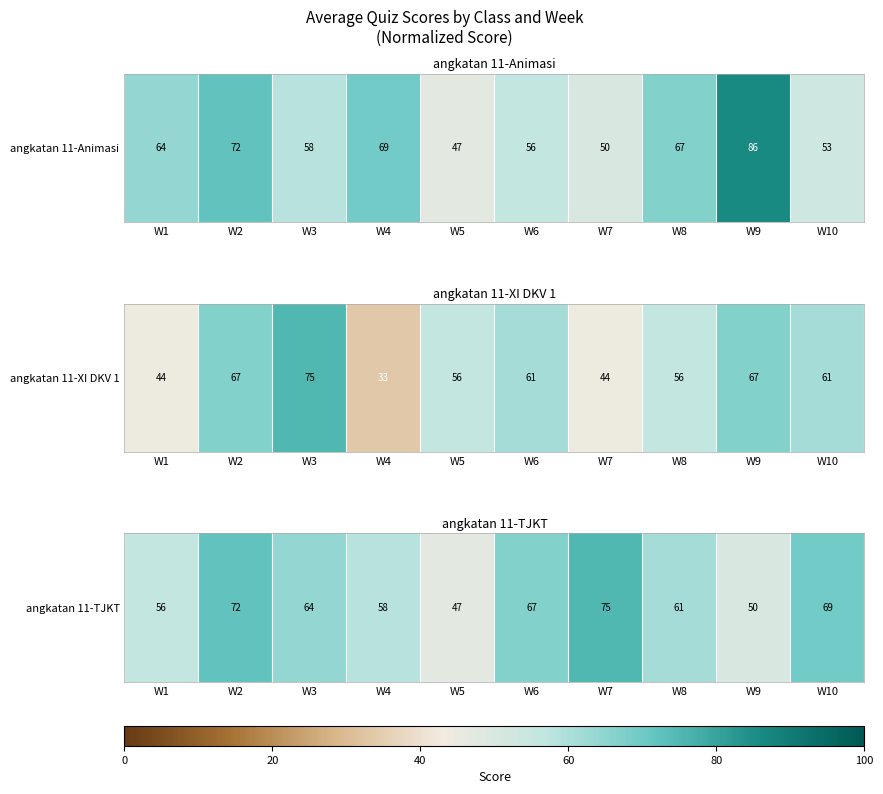

How many data points does each series have?

10